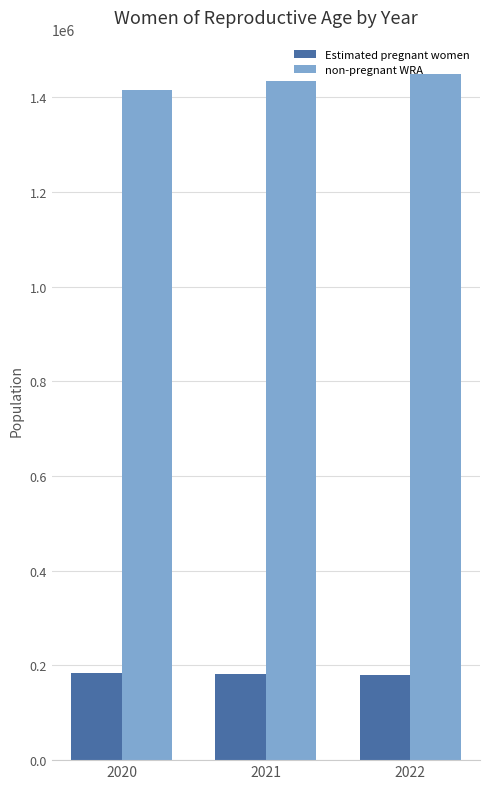

What is the difference between the non-pregnant WRA values at 2021 and 2020?

17852